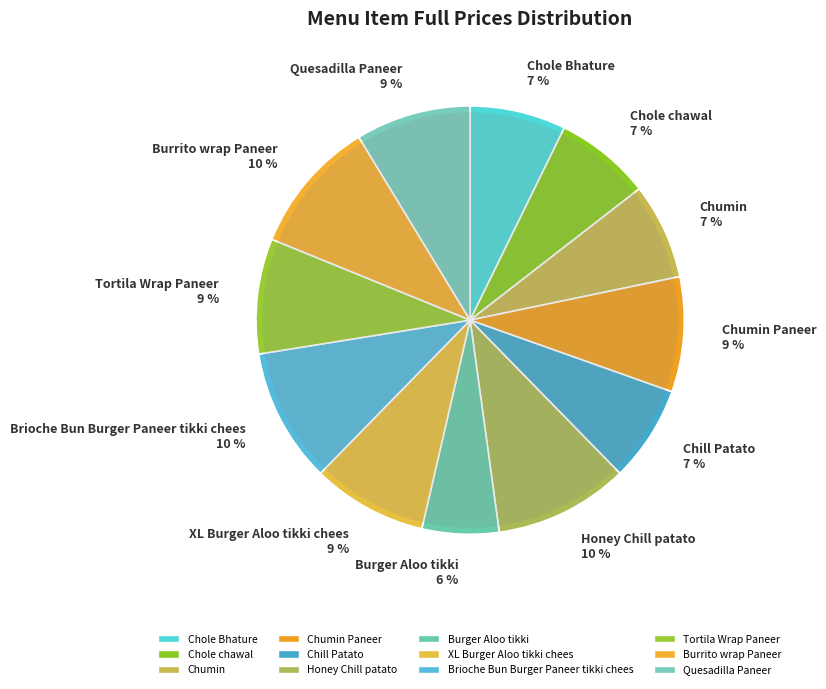

Which category has the smallest portion of the pie?

Burger Aloo tikki